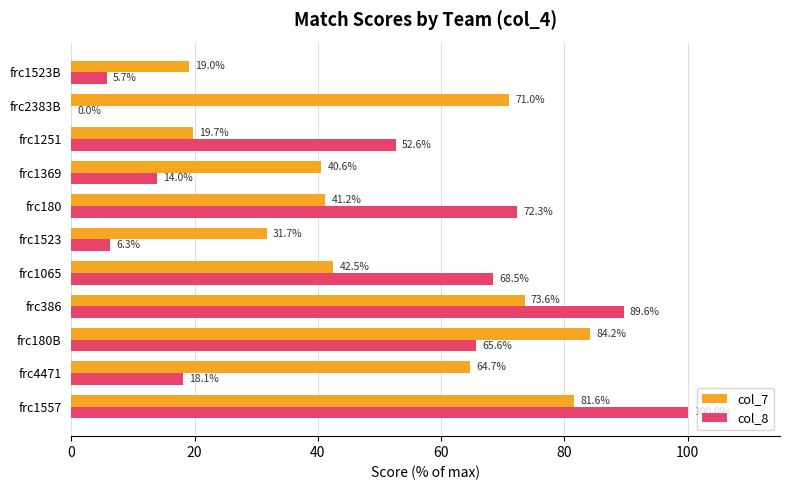

Which series changed the most between frc180B and frc180?

col_7